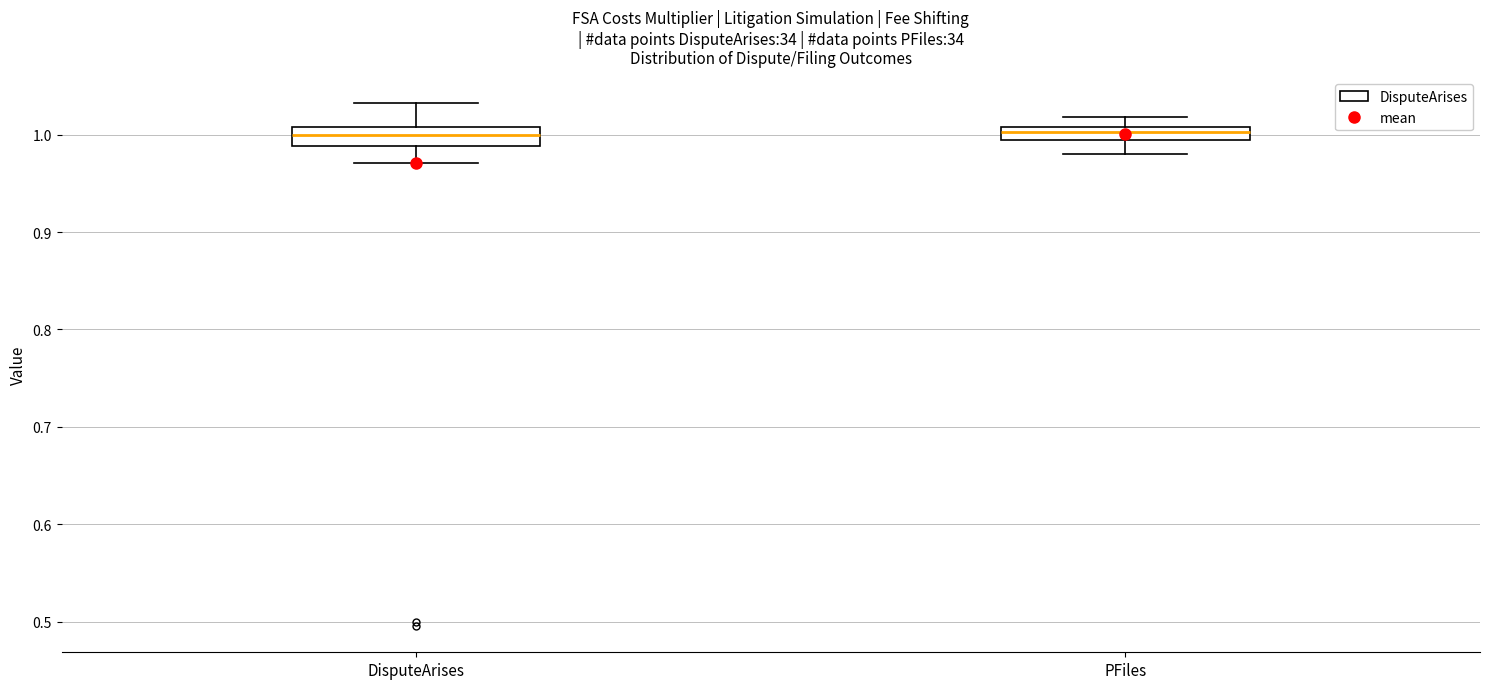

Where is the upper edge of the box for PFiles on the y-axis? The values are not printed on the chart, so give them approximately, as read against the axis.

1.01